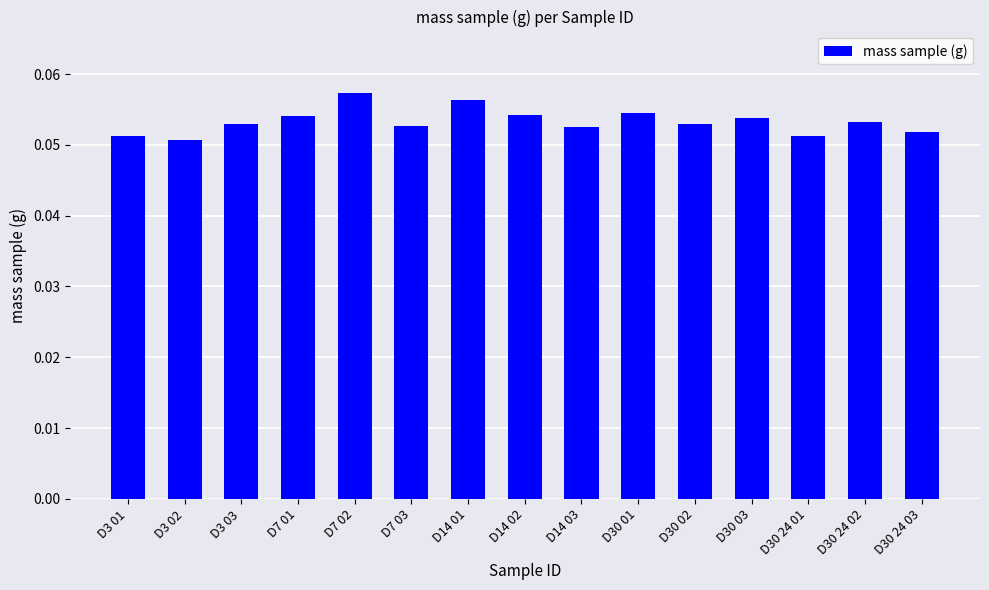

The value at D30 01 is 0.0. True or false?

False